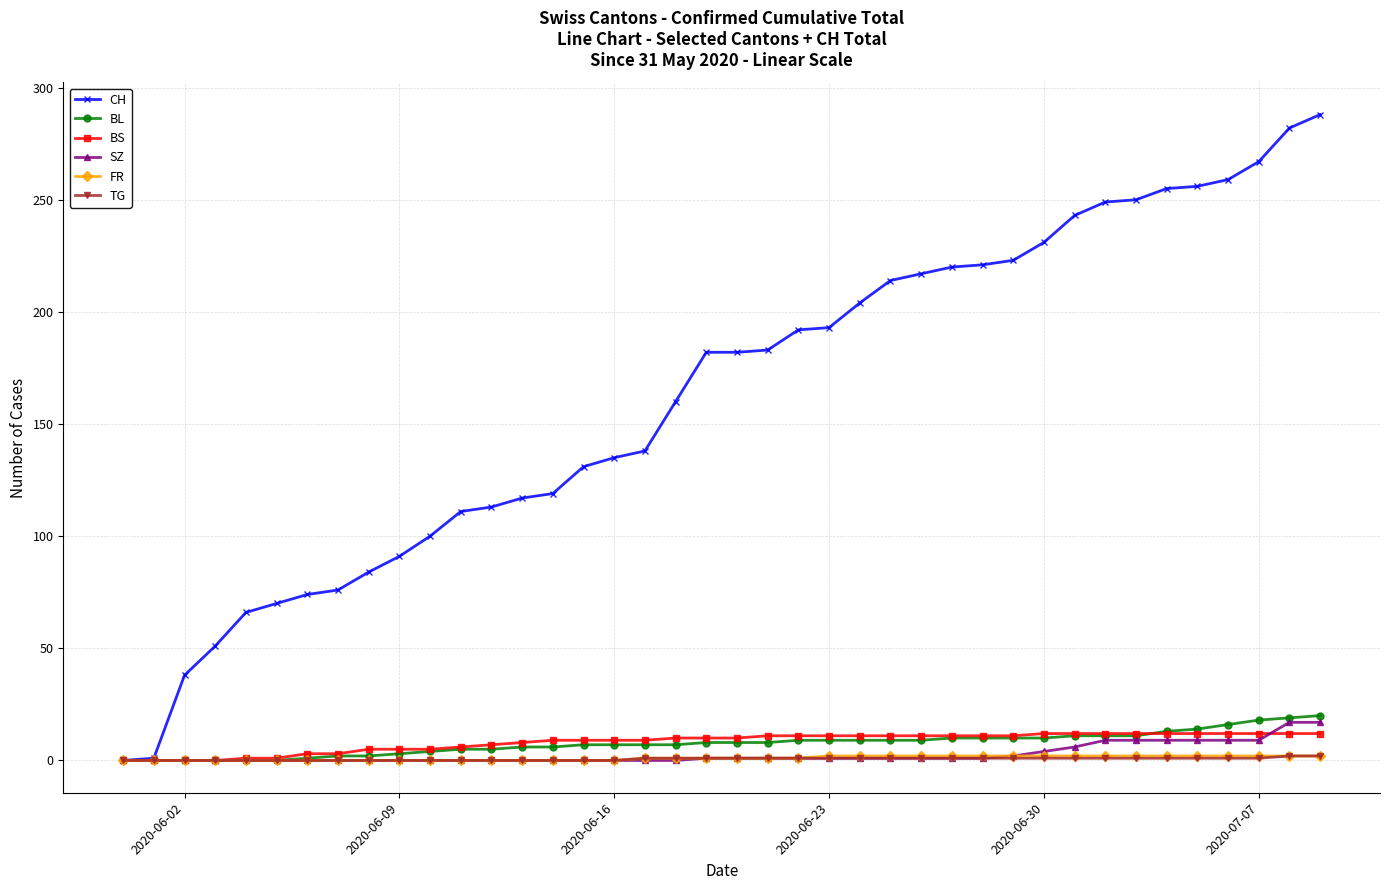

What is the maximum value shown in the chart?

288